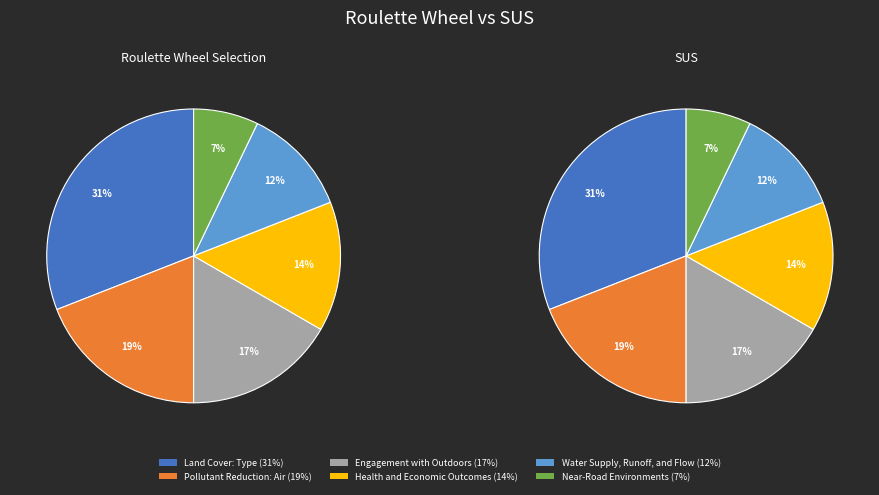

Between Water Supply, Runoff, and Flow and Engagement with Outdoors, which is larger?

Engagement with Outdoors